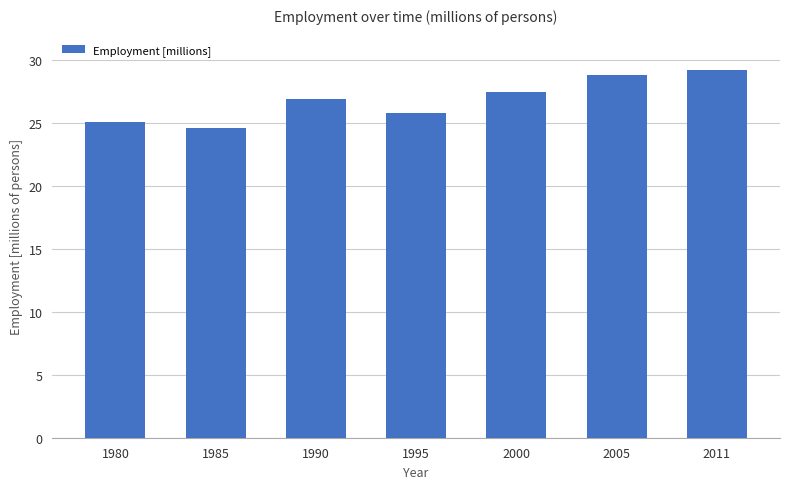

What is the smallest value displayed?

24.6